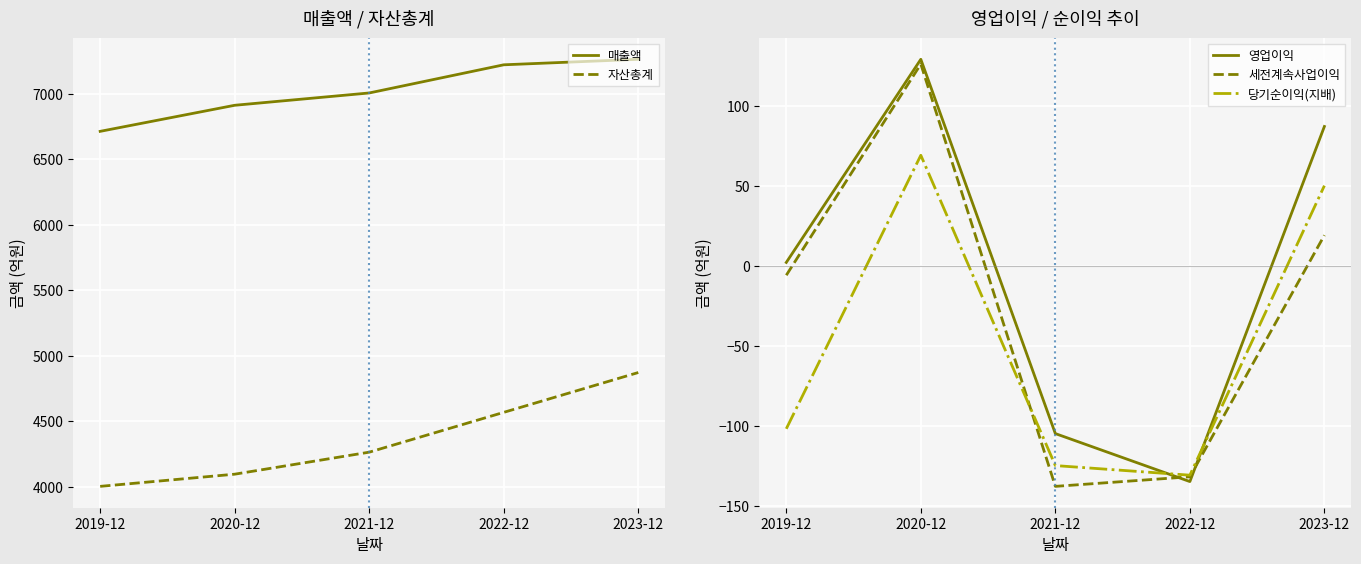

Where does the 세전계속사업이익 series first go above -6?

2020-12